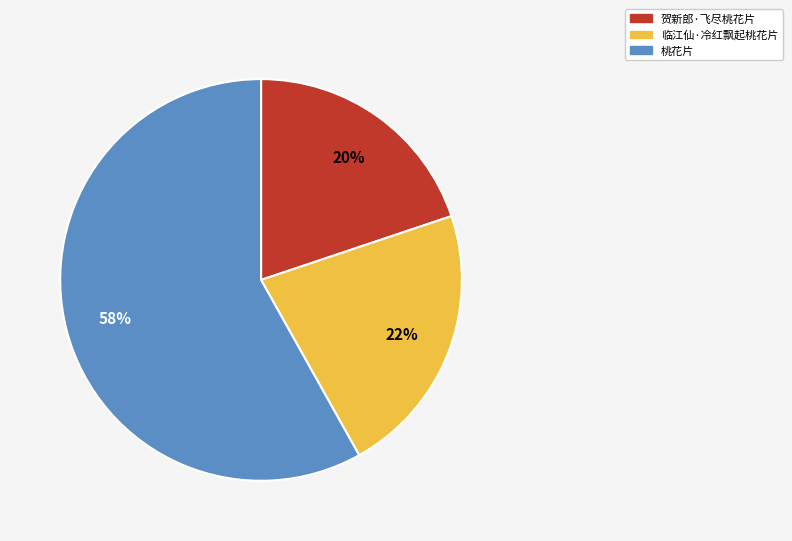

The 桃花片 slice represents 58% of the pie. True or false?

True